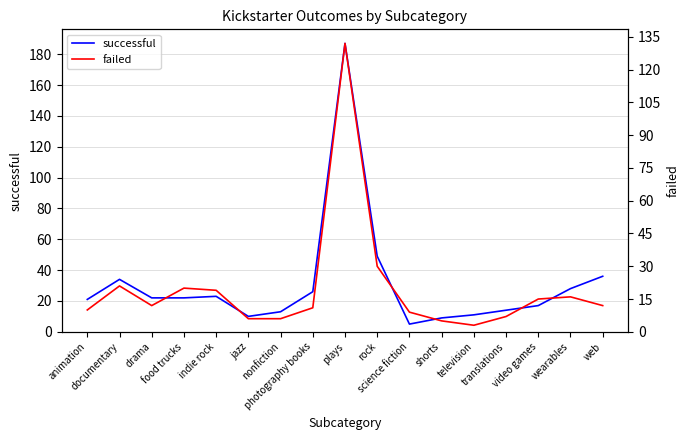

Rank the series at science fiction from lowest to highest value.

successful, failed